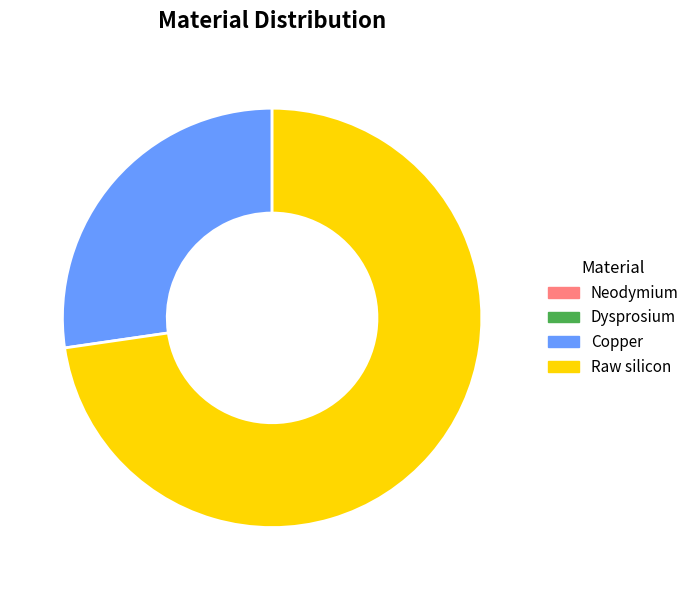

Is it true that Copper is 41% of the pie?

False